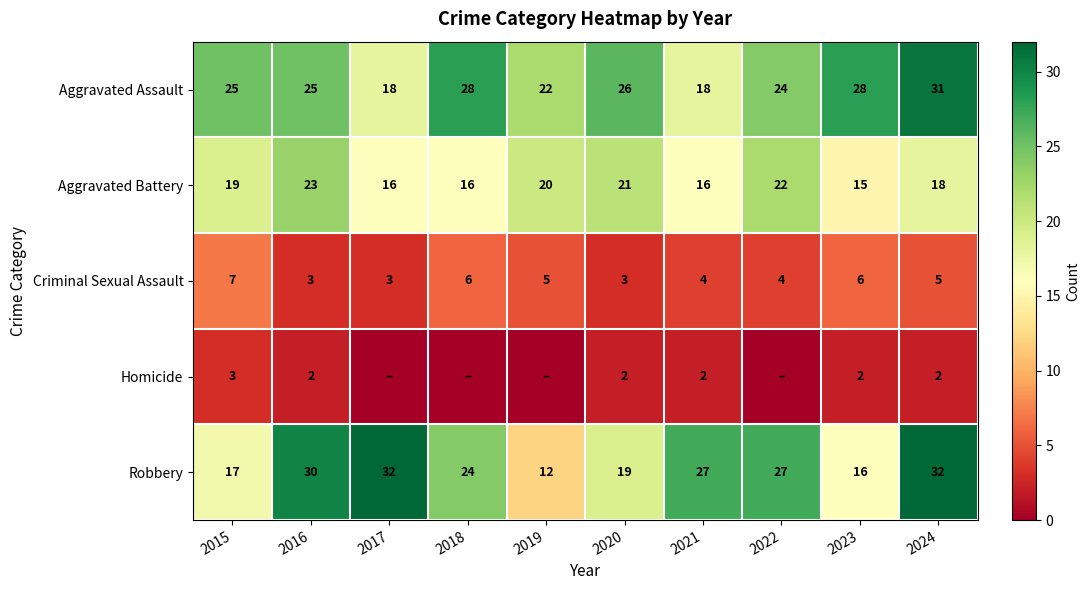

What is the maximum value for Aggravated Battery?

23